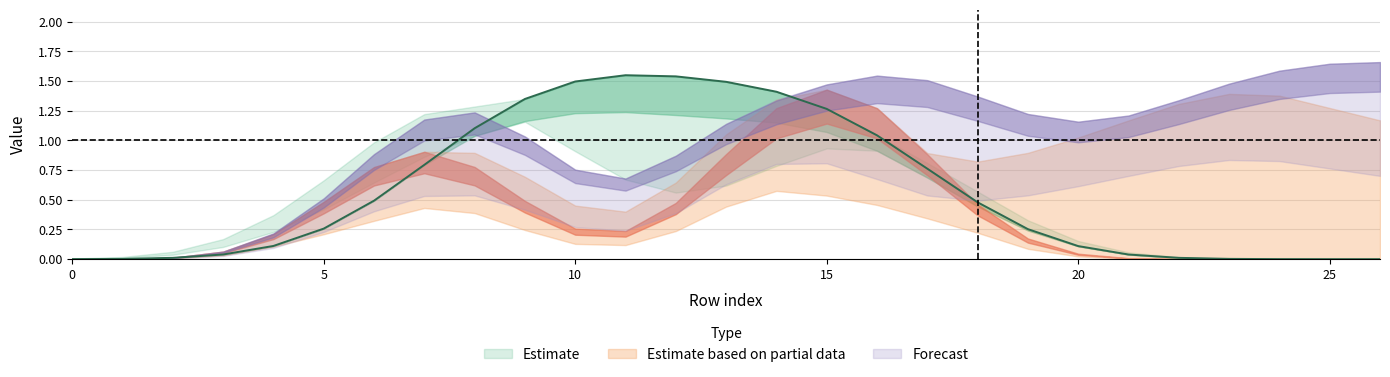

At which category is the sum across all series the highest?

16